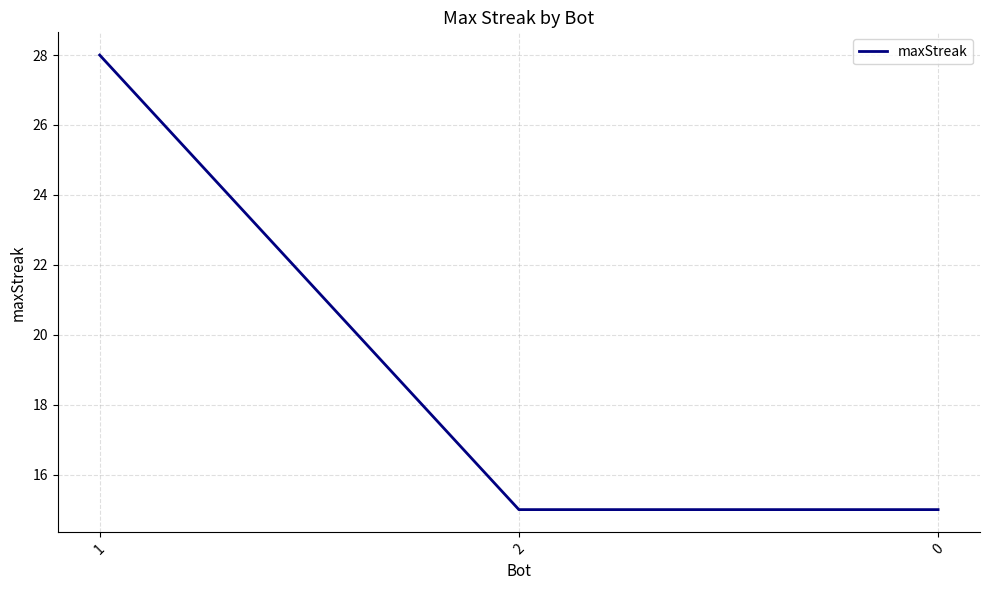

Reading right to left, extract all data points from this chart.

0=15	2=15	1=28